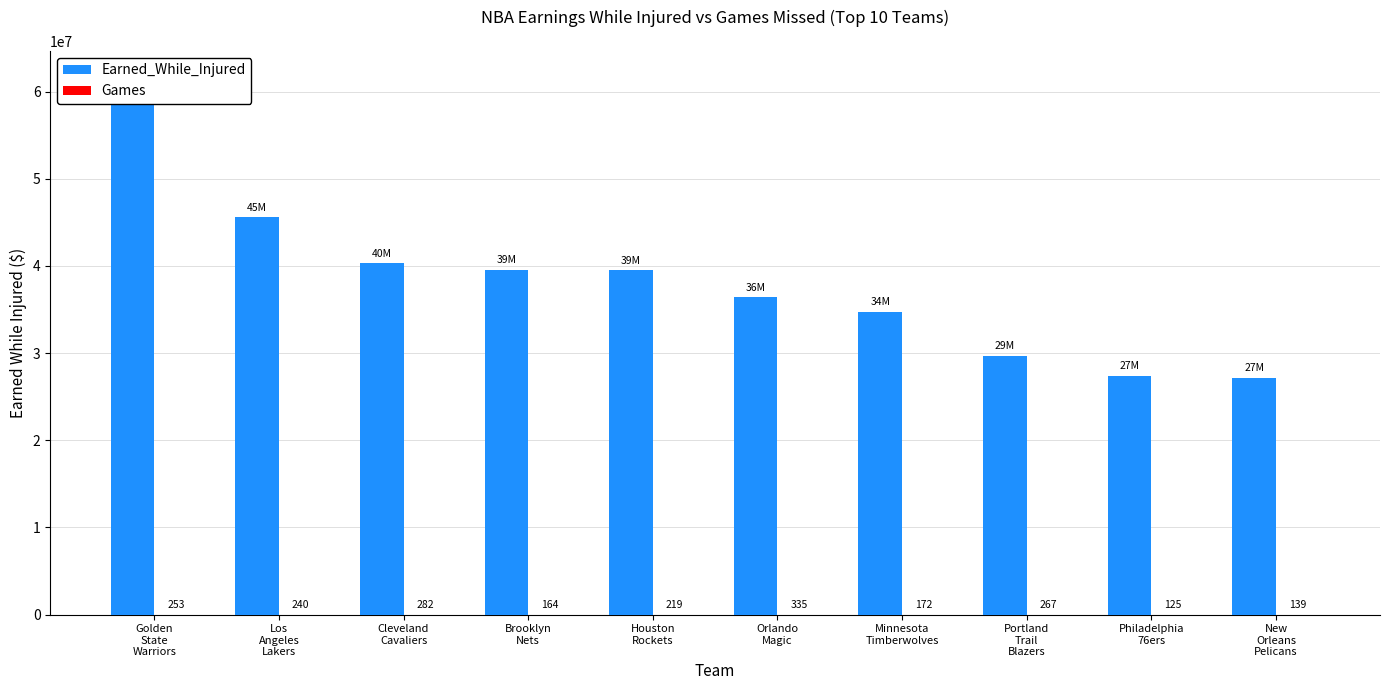

Which series has the largest total across all categories?

Earned_While_Injured